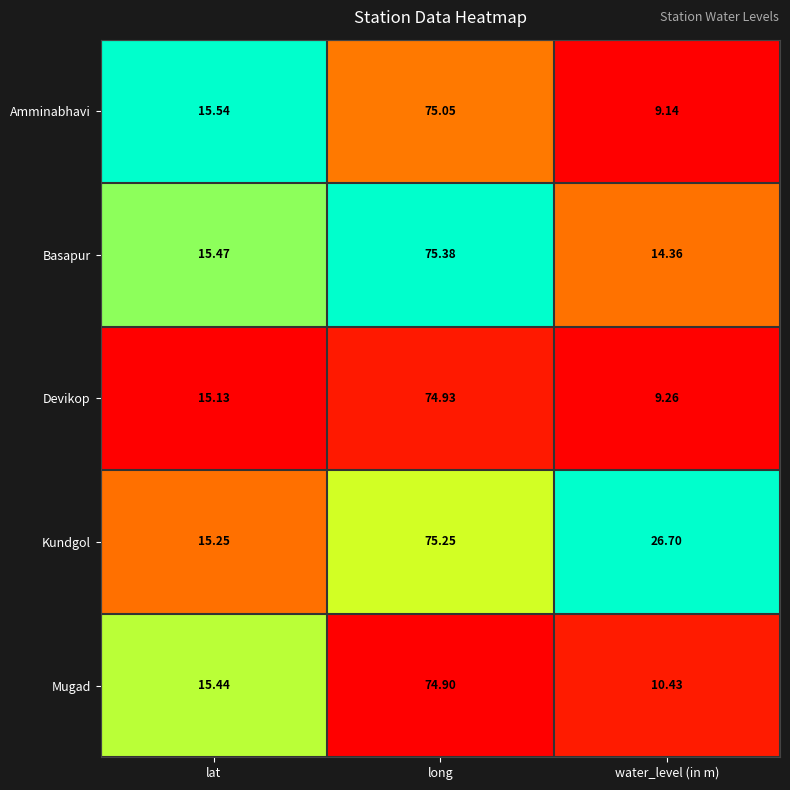

At which category is the sum across all series the highest?

long